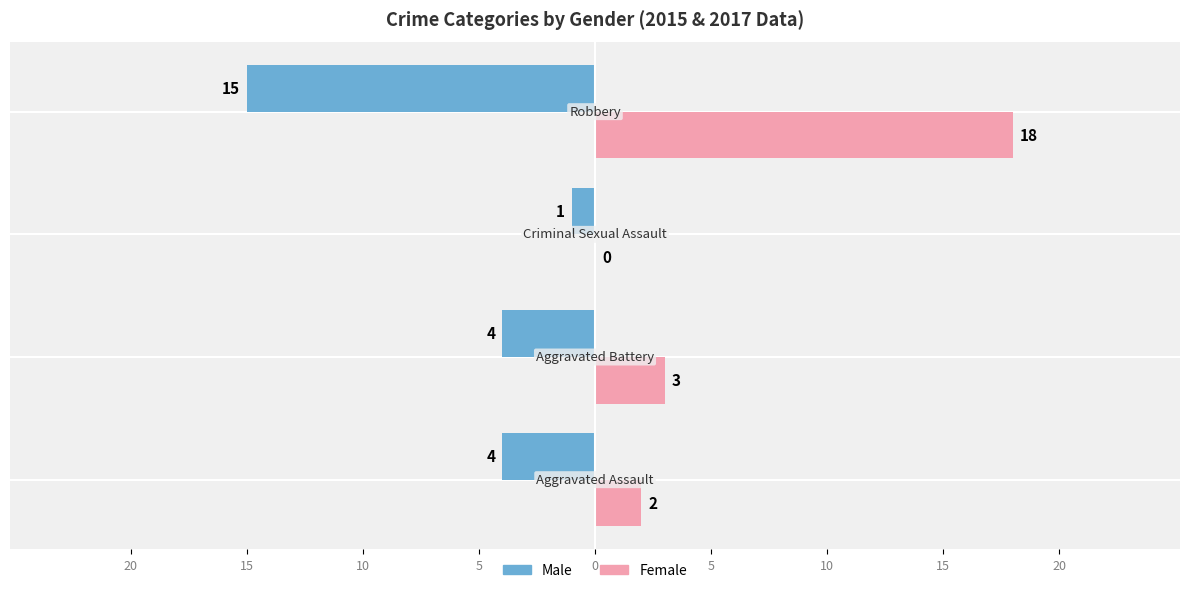

What are all the series names shown in the legend?

Male, Female